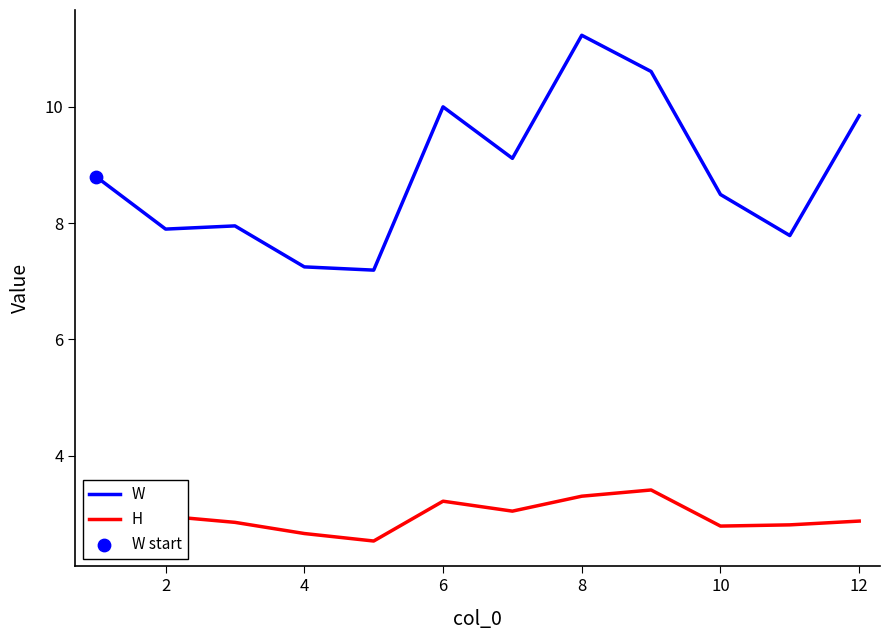

What is the minimum value for H?

2.5